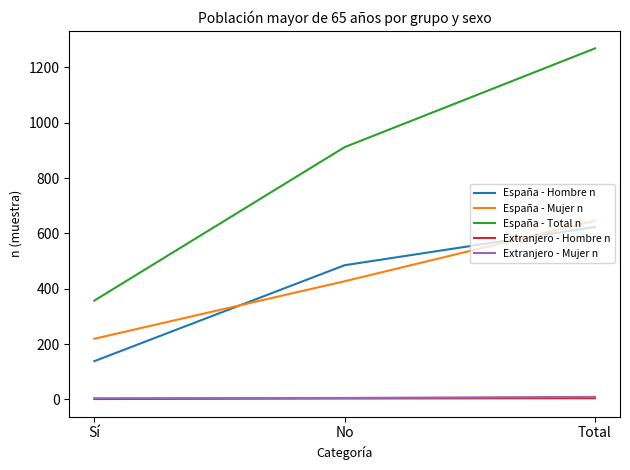

What is the difference between the España - Hombre n values at Total and No?

138